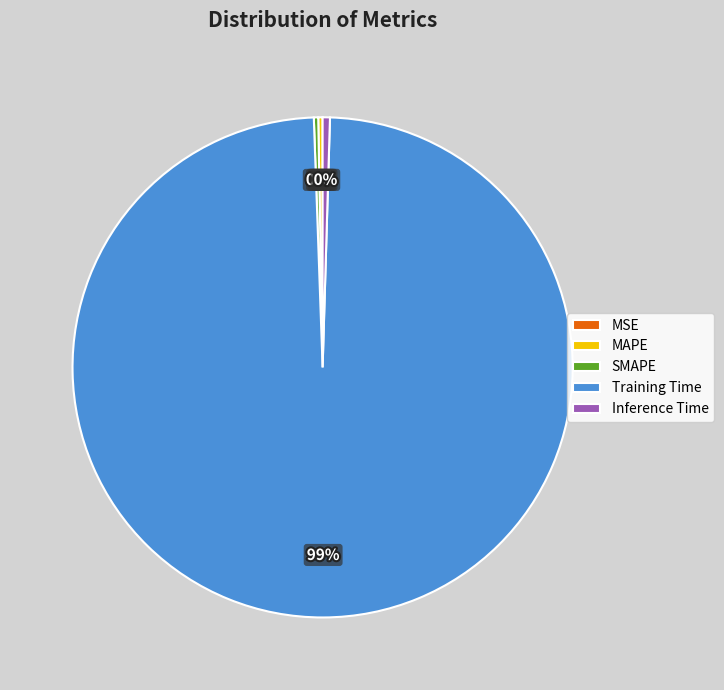

What is the largest slice in the pie chart?

Training Time